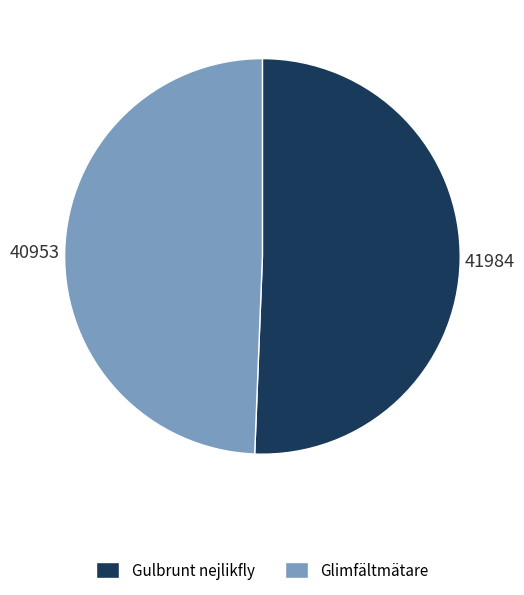

The Glimfältmätare slice represents 63% of the pie. True or false?

False